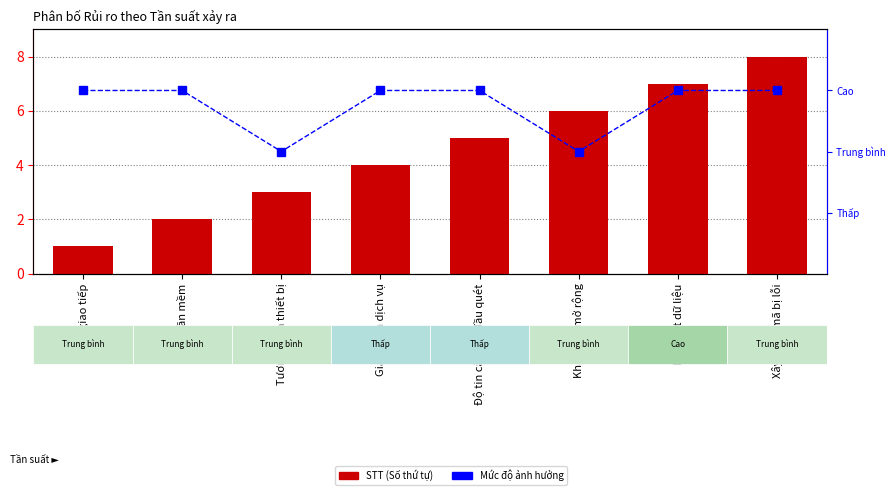

What is the spread (max minus min) of values at Xây dựng mã bị lỗi?

5